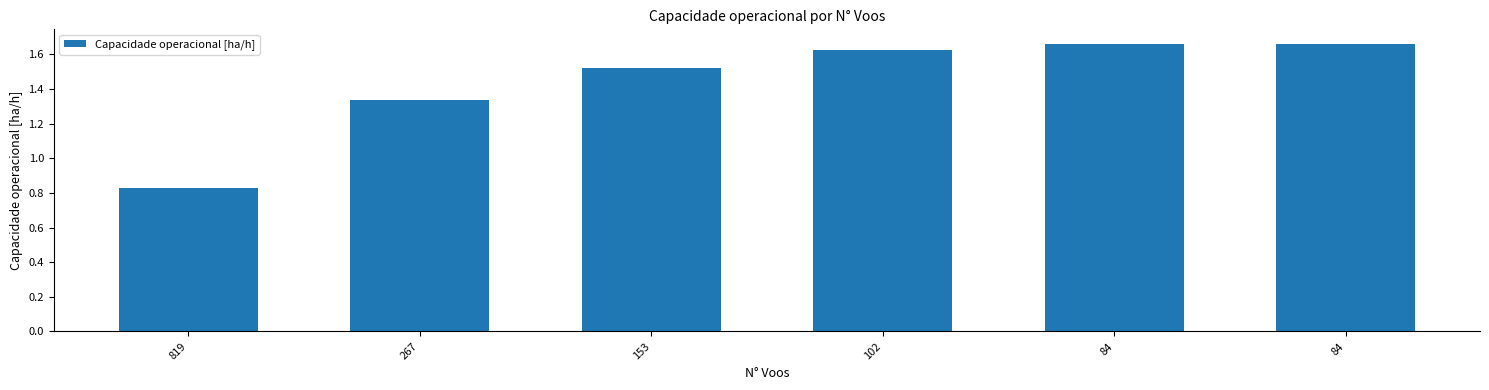

What is the value of the 6th bar from the left?

1.7